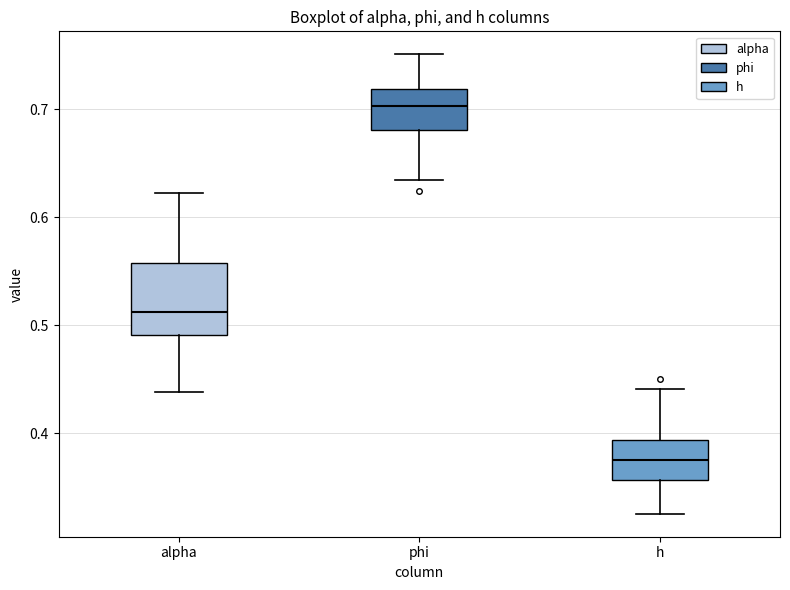

Where is the lower edge of the box for h on the y-axis? The values are not printed on the chart, so give them approximately, as read against the axis.

0.36